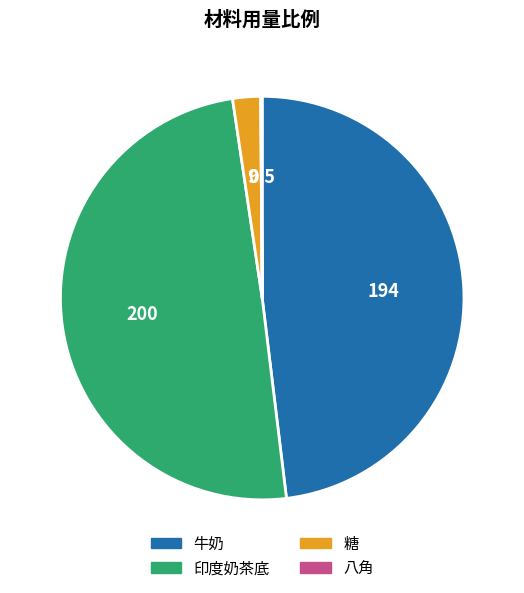

Combined, do 印度奶茶底 and 牛奶 account for over 50%?

Yes